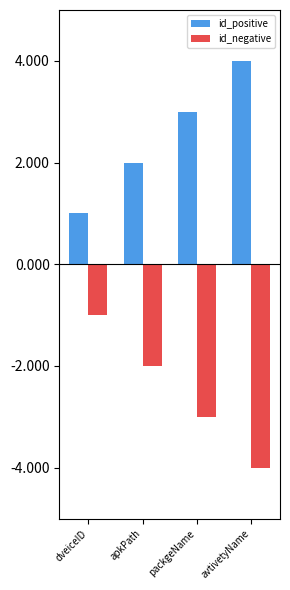

What is the difference between the id_negative values at avtivetyName and apkPath?

2